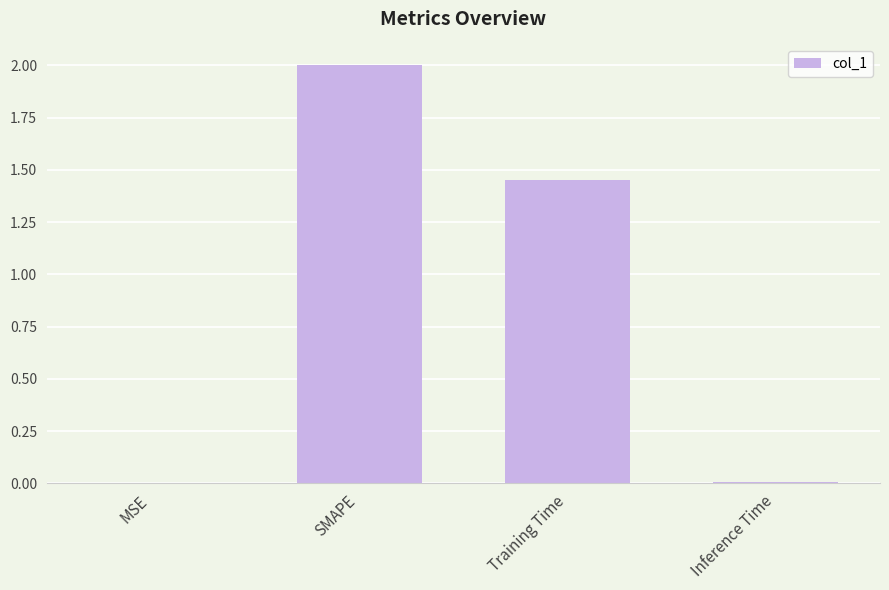

Approximately how many times larger is the value at Training Time compared to SMAPE?

0.7